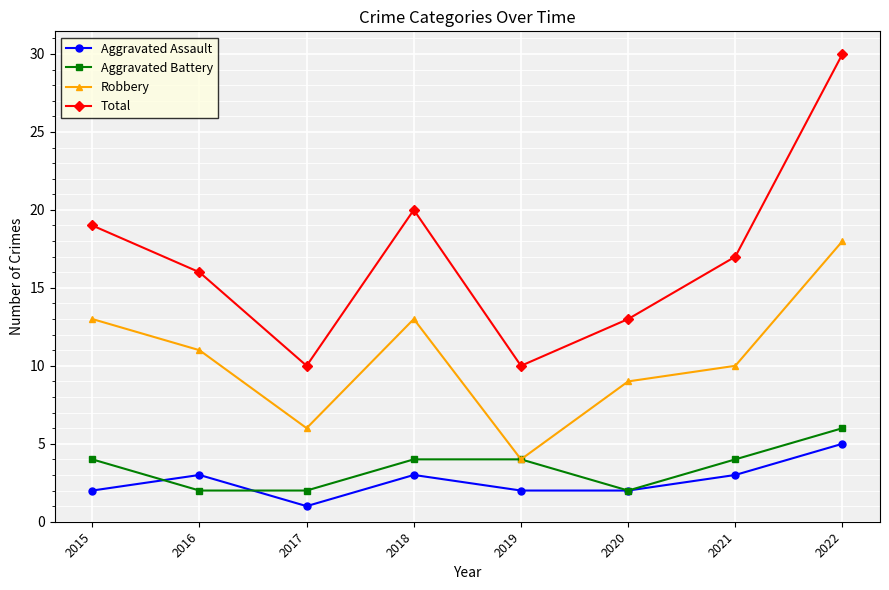

What is the maximum value for Aggravated Battery?

6